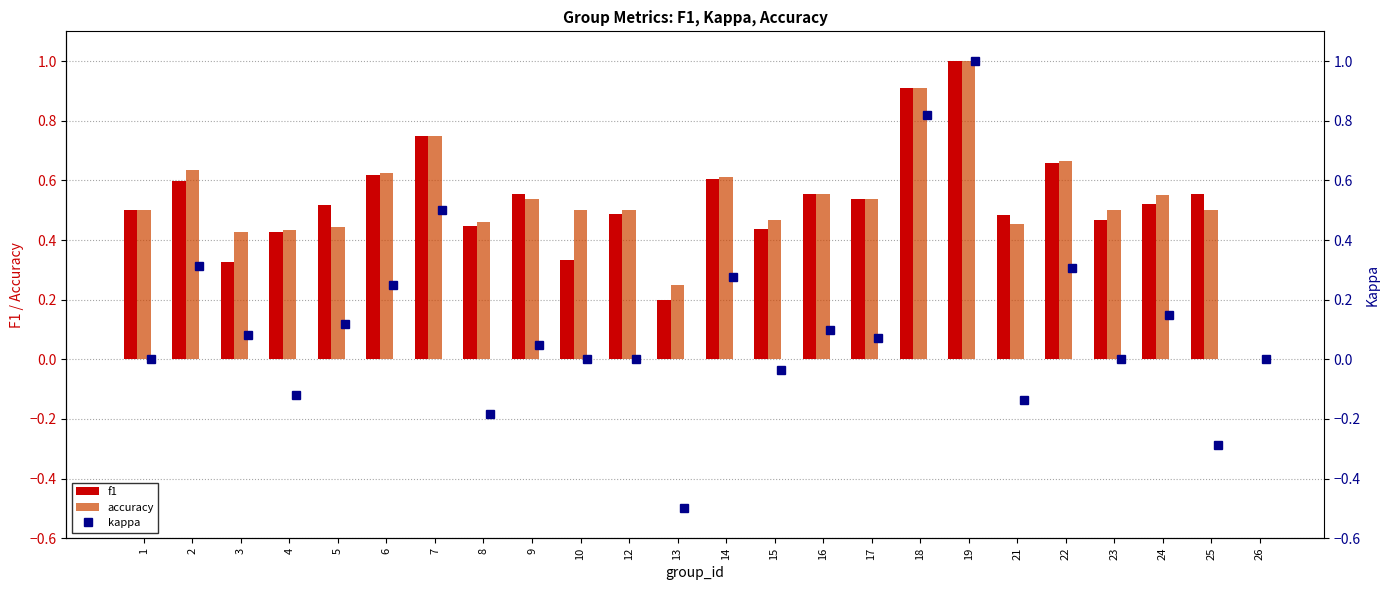

True or false: accuracy has a value of 0.5 at 17.

True